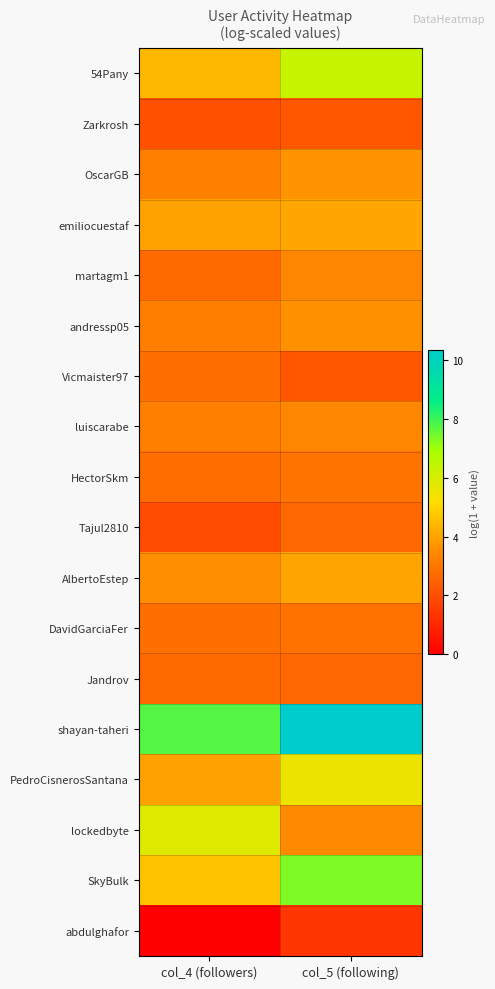

What is the spread (max minus min) of values at col_5 (following)?

9.0